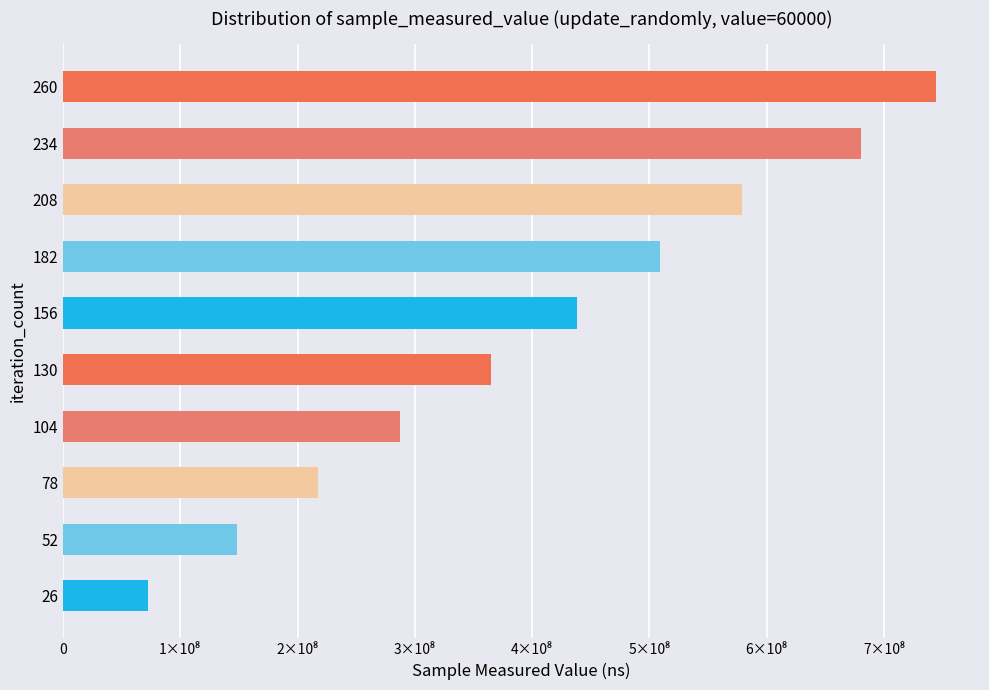

How many values exceed 437960347?

4